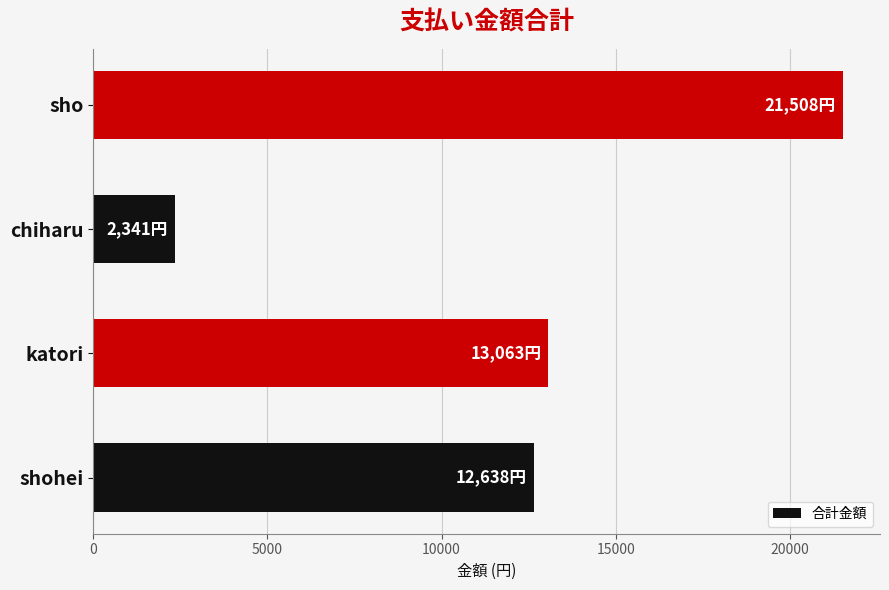

List the labels in order of value, largest first.

sho, katori, shohei, chiharu